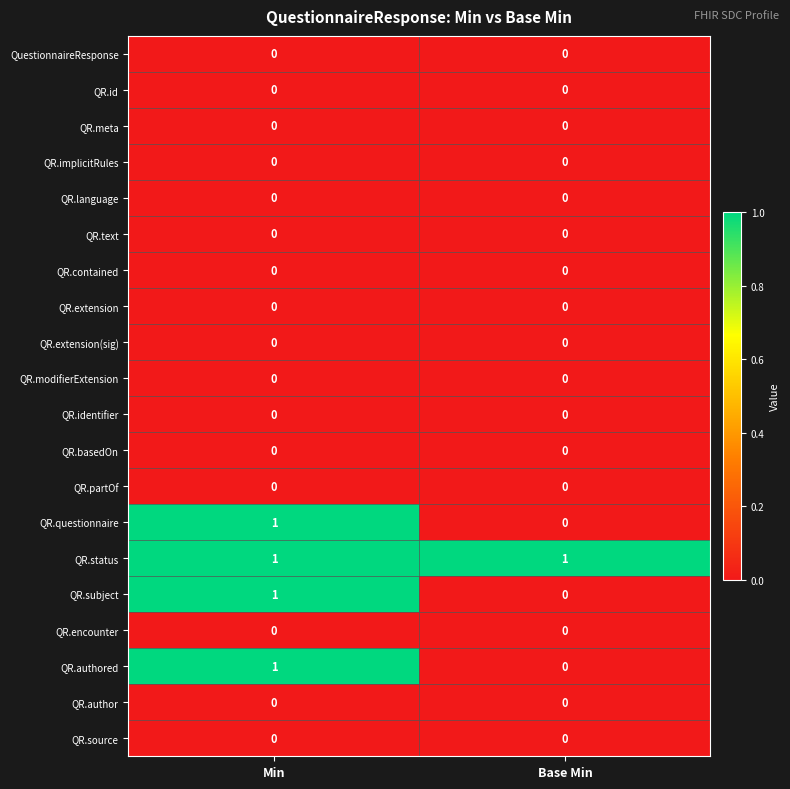

List the labels in order of QR.questionnaire value, largest first.

Min, Base Min